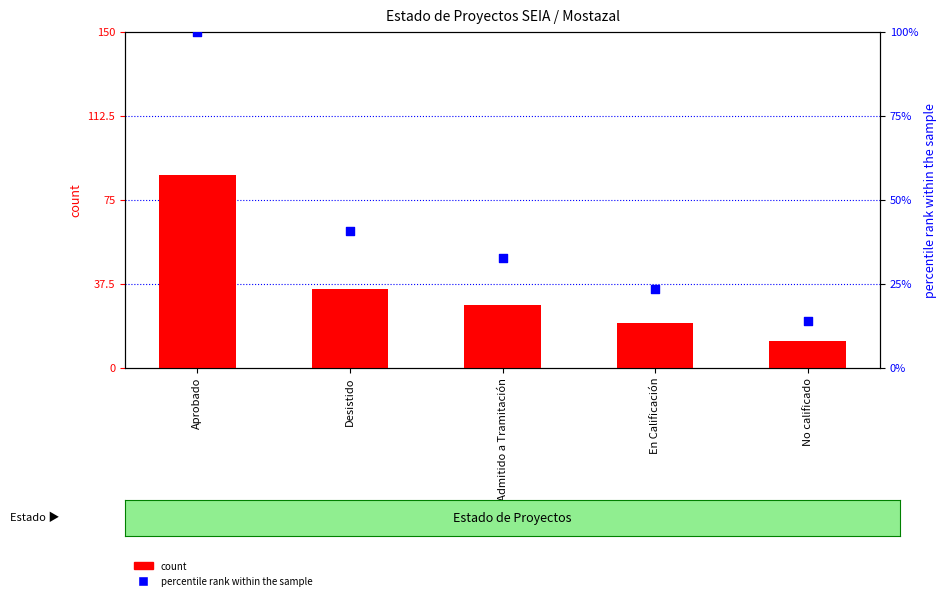

Which series reaches the minimum Y coordinate?

count